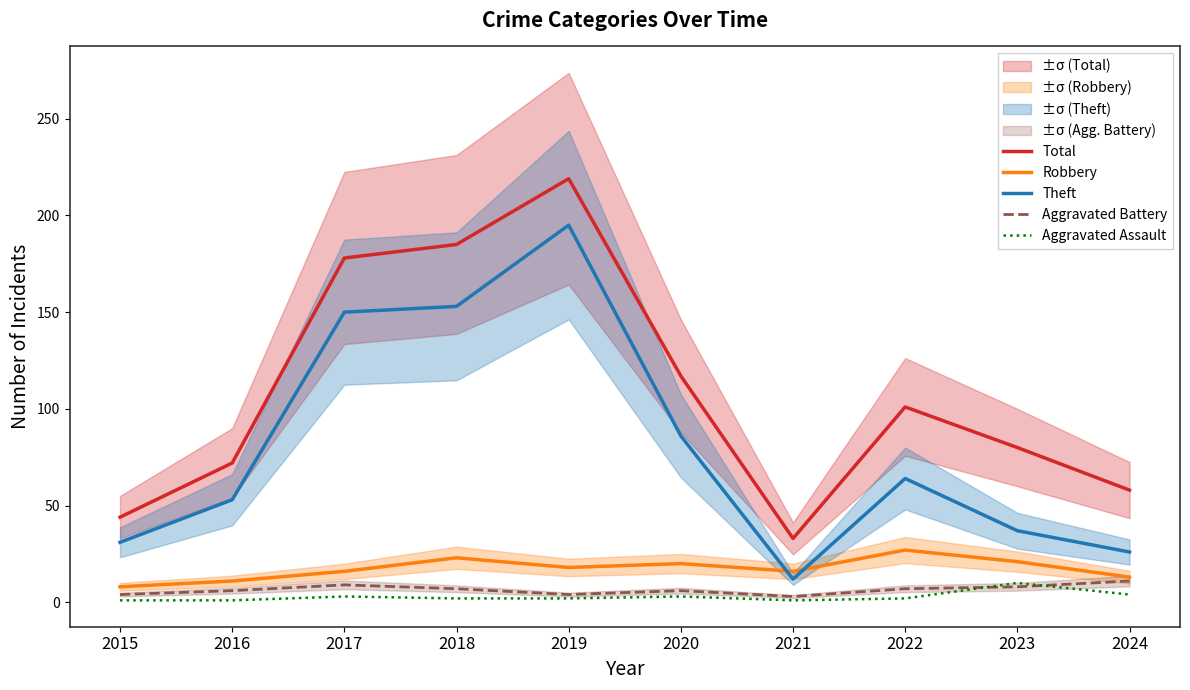

What is the difference between the maximum and minimum values in the Theft series?

183